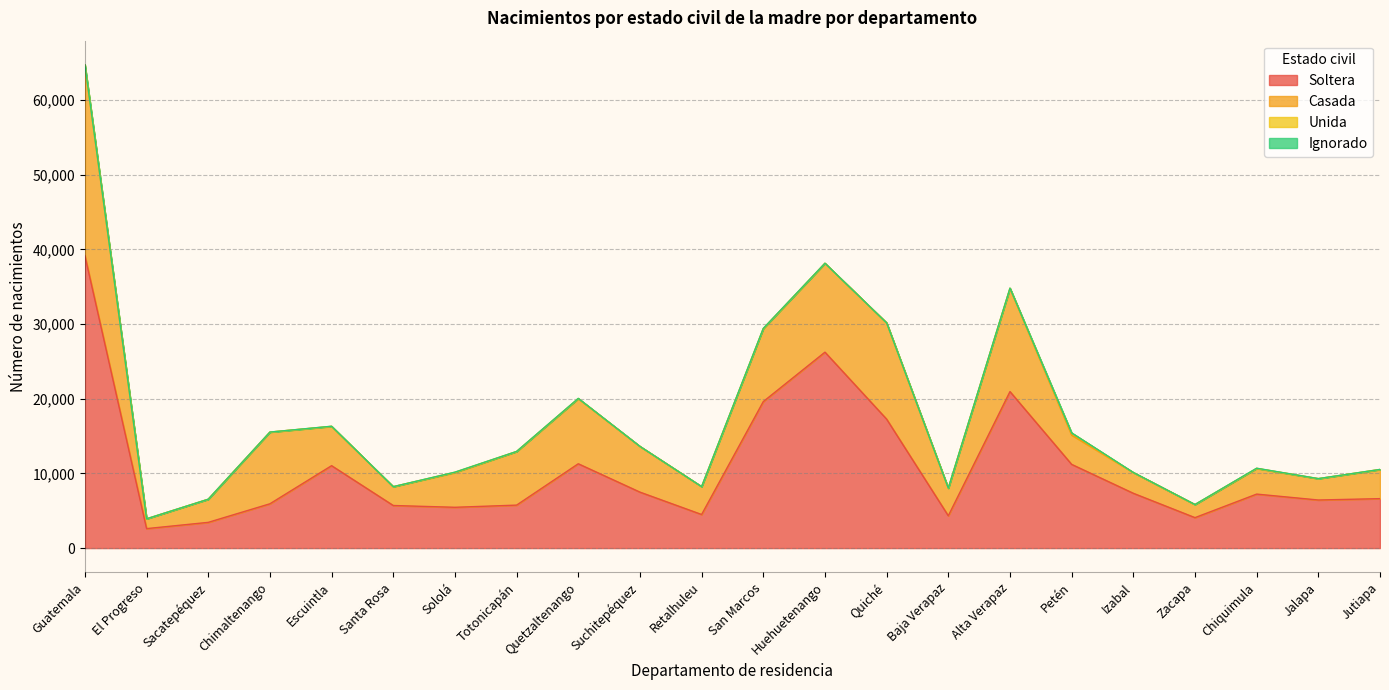

The value of Unida at Chimaltenango is 2. True or false?

True